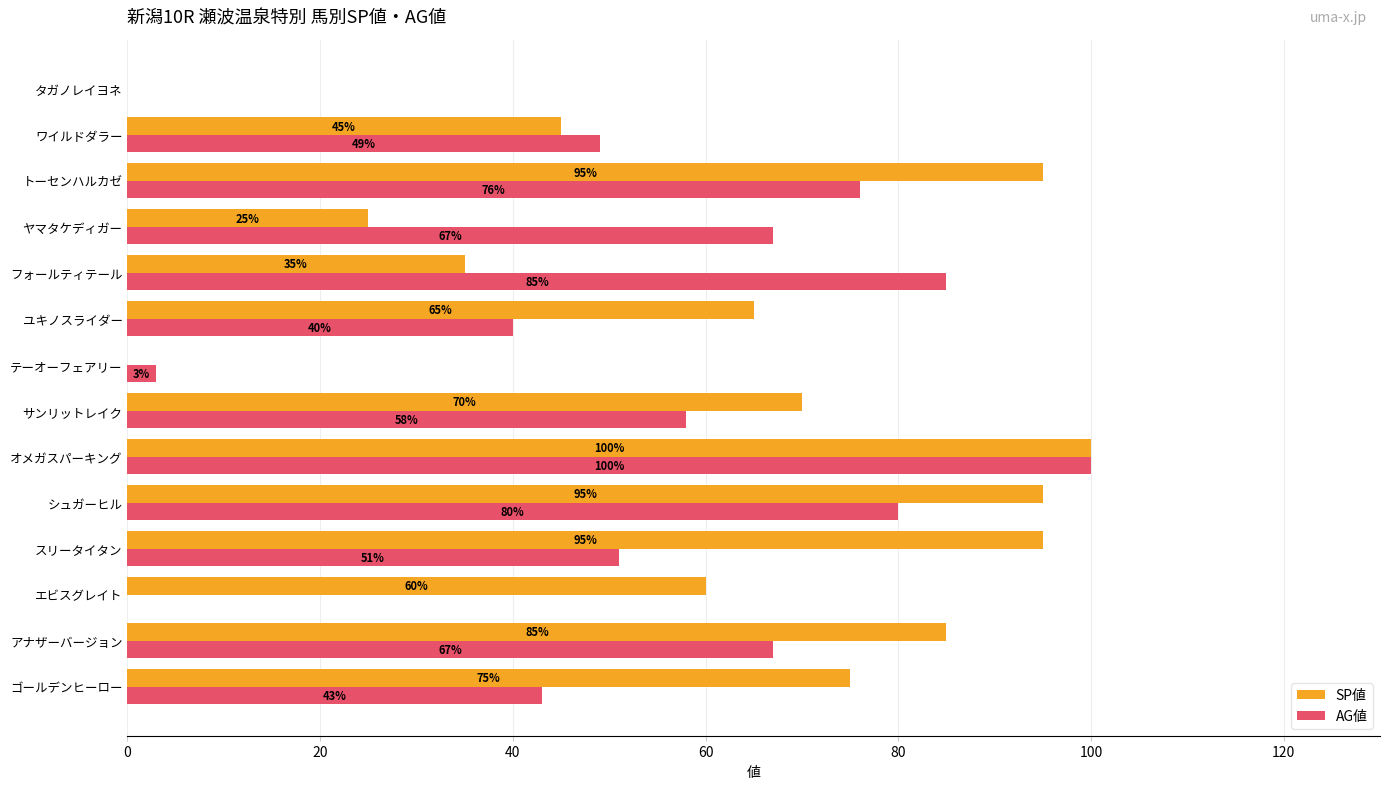

Which series changed the most between サンリットレイク and フォールティテール?

SP値